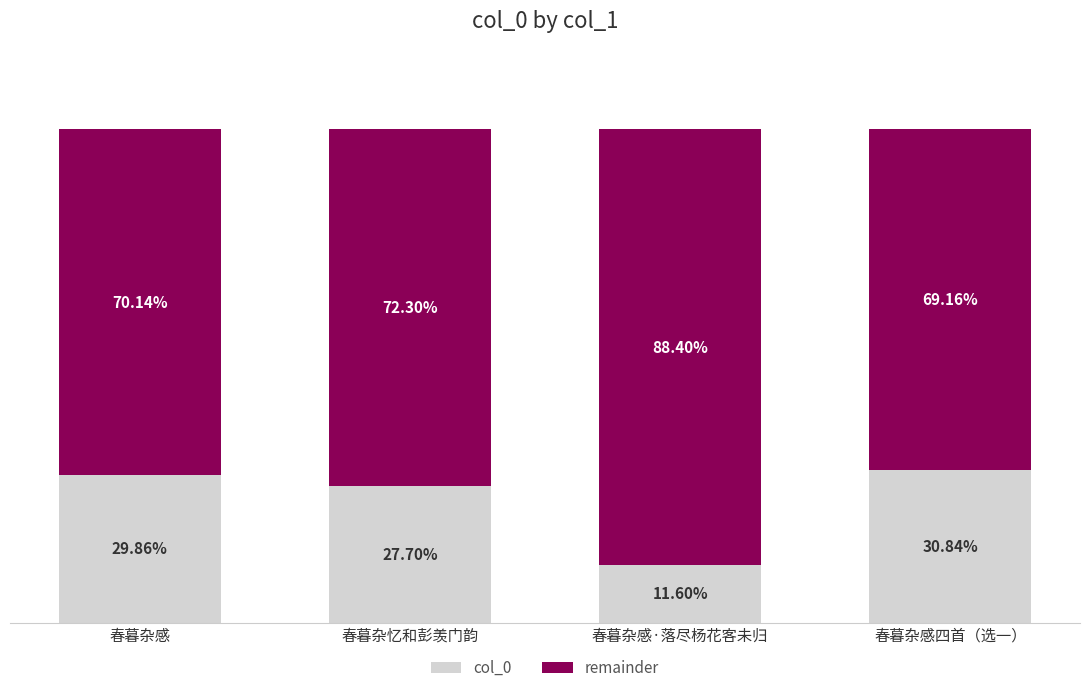

List the labels in order of col_0 value, largest first.

春暮杂感四首（选一）, 春暮杂感, 春暮杂忆和彭羡门韵, 春暮杂感·落尽杨花客未归